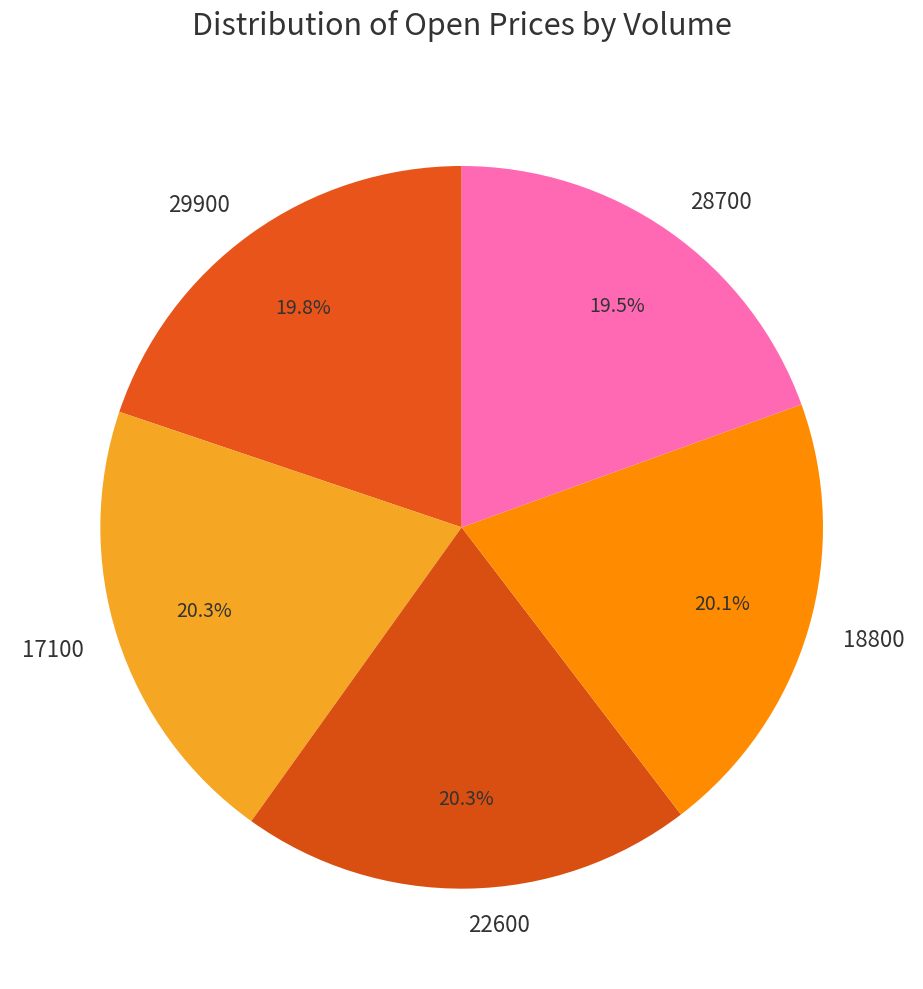

True or false: 22600 accounts for 11% of the total.

False